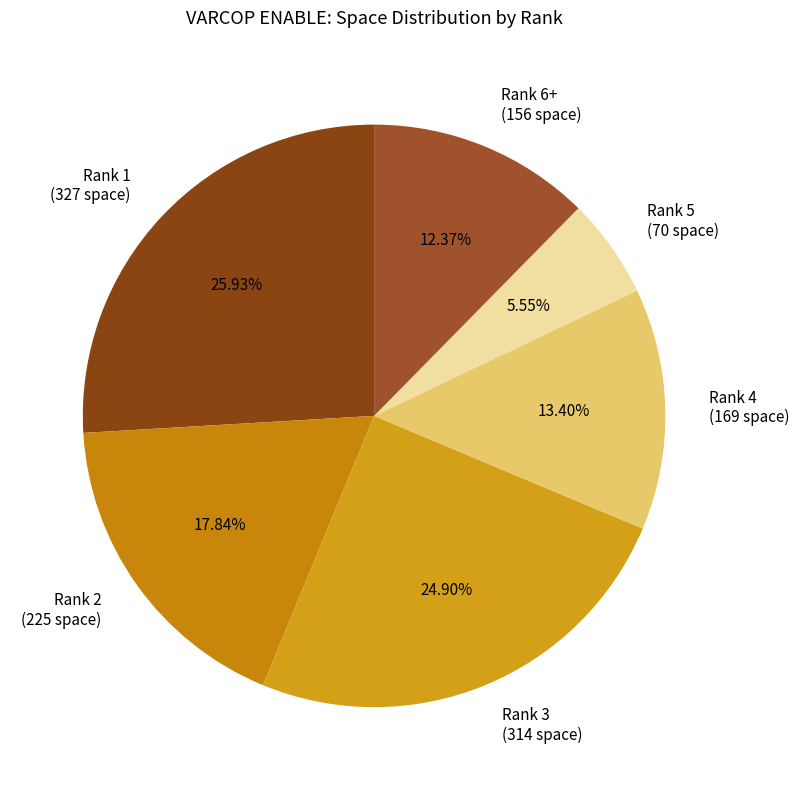

How many slices are in this pie chart?

6